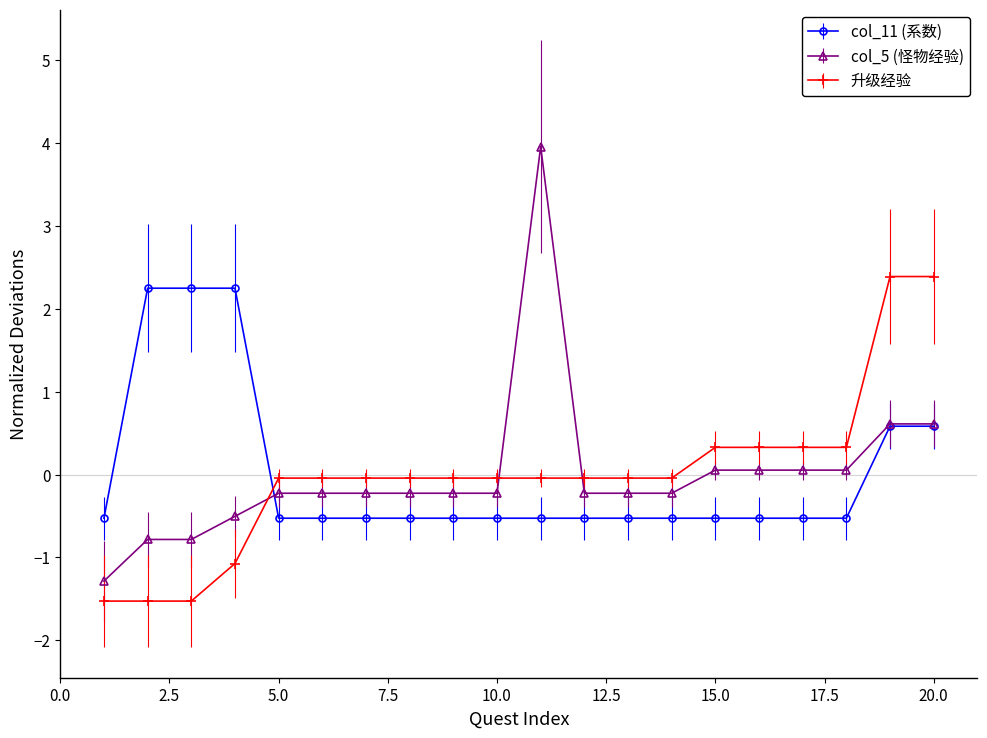

What is the difference between the second highest and second lowest values in the 升级经验 series?

3.9